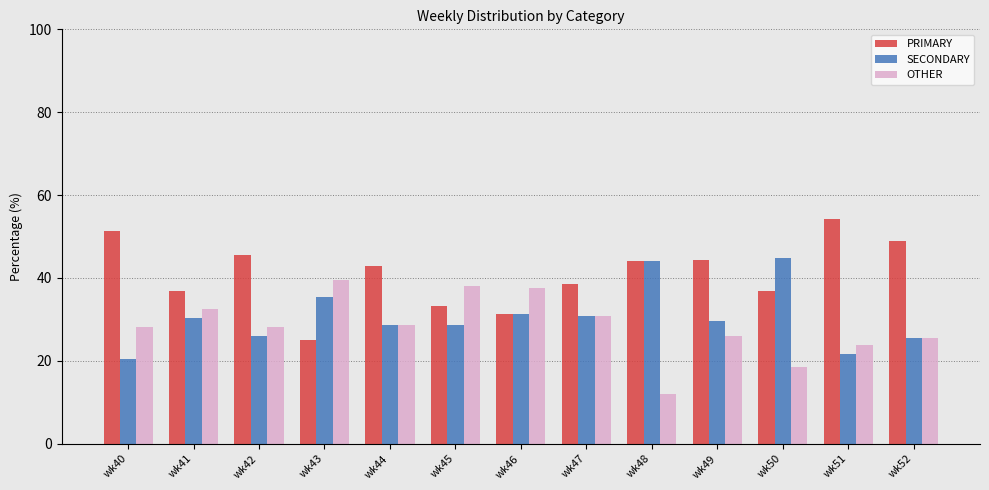

Rank the series by their average value, from highest to lowest.

PRIMARY, SECONDARY, OTHER